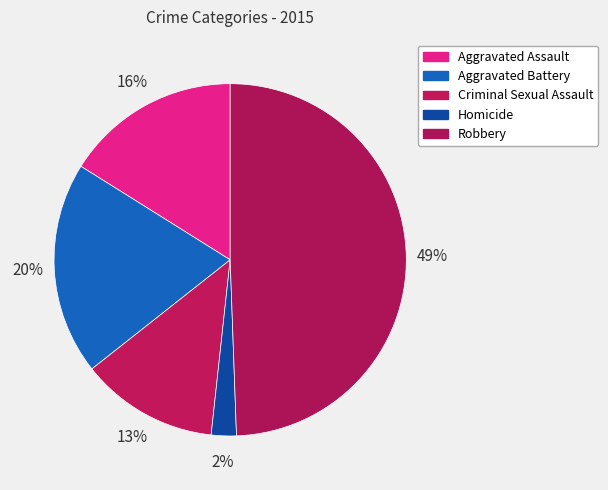

To the nearest percent, what is the combined percentage of Homicide and Aggravated Battery?

22%